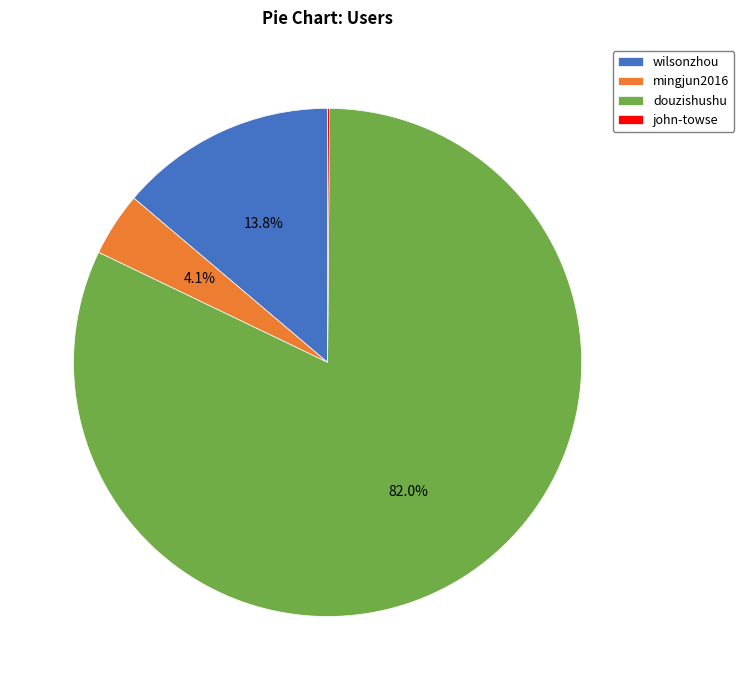

Does any single category account for the majority?

Yes